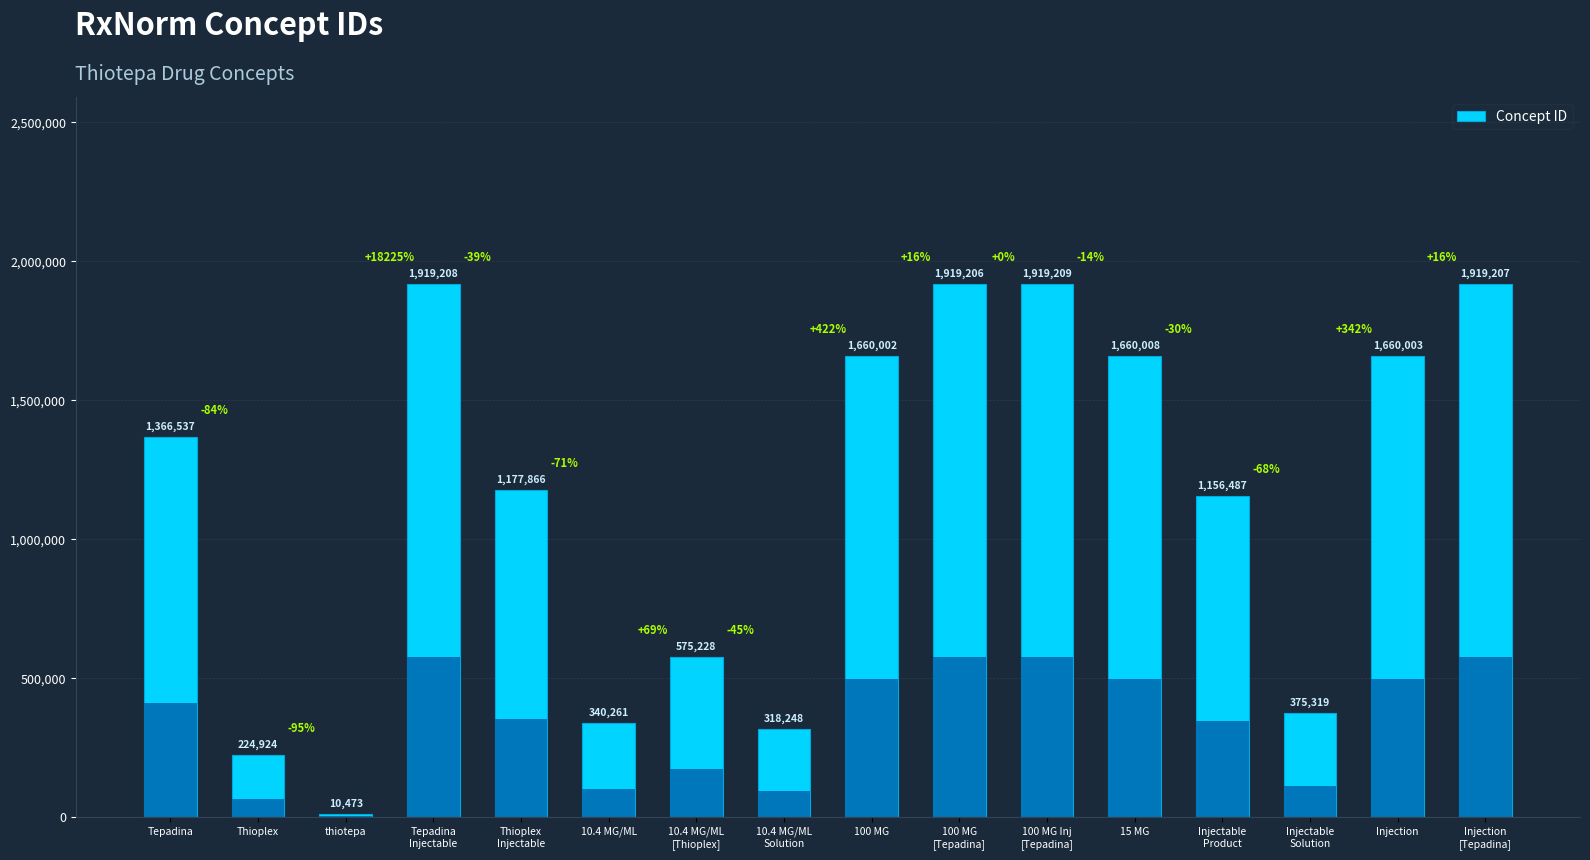

What is the sum of the values at Injection
[Tepadina] and Thioplex
Injectable?

3097073